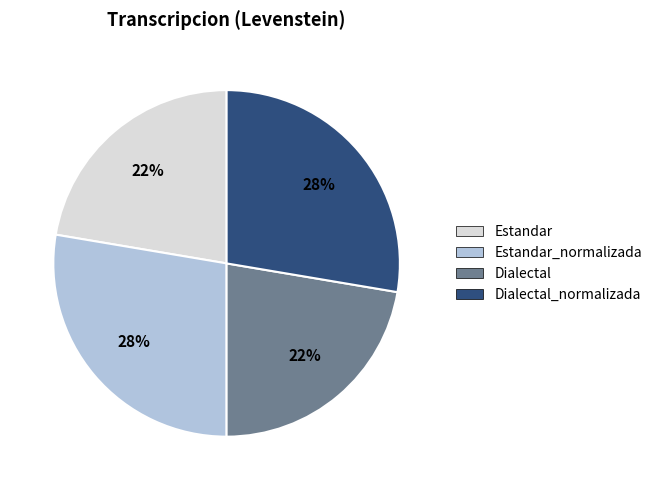

Which has a higher value, Dialectal_normalizada or Estandar?

Dialectal_normalizada